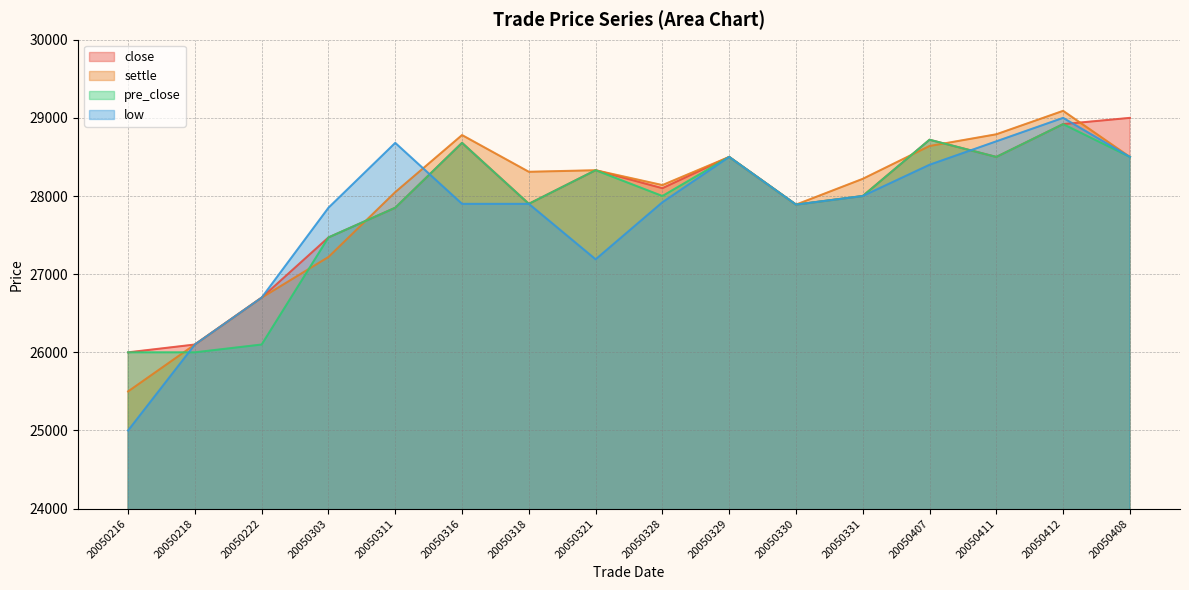

What is the lowest value of the settle series?

25500